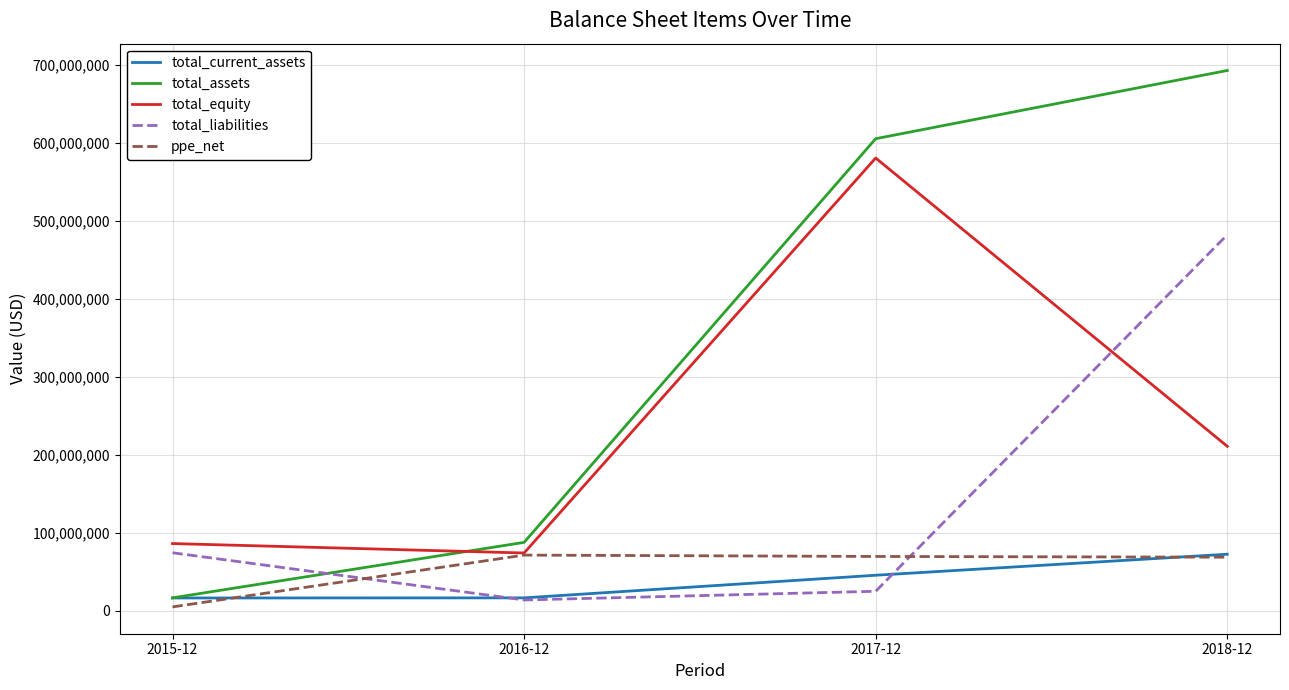

What is the difference between the highest and lowest values at 2018-12?

624623000